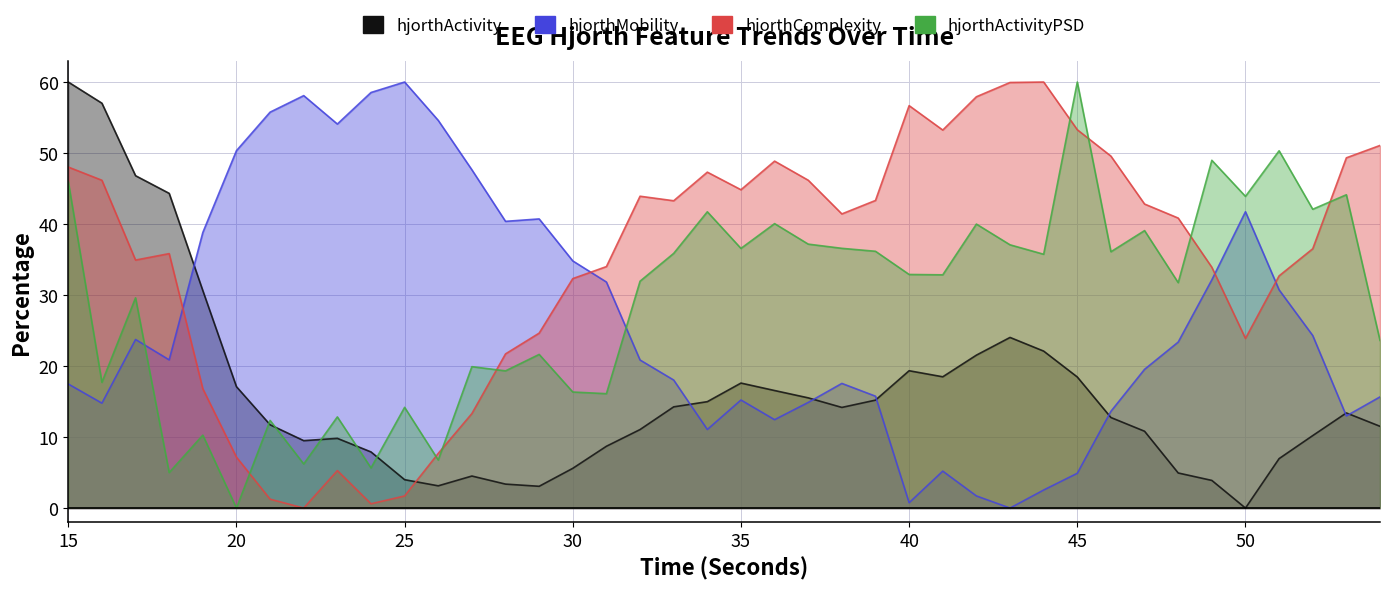

Reading right to left, list all the values displayed in this chart.

hjorthActivity_EEG: 54=11.5	53=13.4	52=10.2	51=7.0	50=0.0	49=3.9	48=4.9	47=10.8	46=12.8	45=18.5	44=22.1	43=24.0	42=21.5	41=18.5	40=19.3	39=15.2	38=14.2	37=15.5	36=16.6	35=17.6	34=15.0	33=14.3	32=11.1	31=8.7	30=5.6	29=3.1	28=3.4	27=4.5	26=3.1	25=4.0	24=7.9	23=9.8	22=9.5	21=11.7	20=17.1	19=30.6	18=44.3	17=46.8	16=57.0	15=60.0
hjorthMobility_EEG: 54=15.7	53=13.0	52=24.3	51=30.7	50=41.7	49=32.1	48=23.4	47=19.5	46=13.6	45=4.9	44=2.5	43=0.0	42=1.7	41=5.2	40=0.8	39=15.8	38=17.6	37=14.9	36=12.4	35=15.2	34=11.1	33=18.0	32=20.9	31=31.8	30=34.8	29=40.7	28=40.4	27=47.6	26=54.6	25=60.0	24=58.5	23=54.1	22=58.1	21=55.8	20=50.3	19=38.8	18=20.9	17=23.7	16=14.8	15=17.5
hjorthComplexity_EEG: 54=51.1	53=49.3	52=36.5	51=32.7	50=23.9	49=33.9	48=40.8	47=42.8	46=49.6	45=53.3	44=60.0	43=59.9	42=57.9	41=53.2	40=56.7	39=43.3	38=41.4	37=46.2	36=48.9	35=44.8	34=47.3	33=43.3	32=43.9	31=34.0	30=32.3	29=24.6	28=21.7	27=13.3	26=7.7	25=1.7	24=0.6	23=5.3	22=0.0	21=1.3	20=7.2	19=16.8	18=35.8	17=34.9	16=46.2	15=48.0
hjorthActivityPSD_EEG: 54=23.6	53=44.1	52=42.1	51=50.3	50=43.9	49=49.0	48=31.7	47=39.1	46=36.1	45=60.0	44=35.7	43=37.1	42=40.0	41=32.8	40=32.9	39=36.2	38=36.6	37=37.2	36=40.1	35=36.6	34=41.7	33=35.9	32=32.0	31=16.1	30=16.3	29=21.6	28=19.3	27=19.9	26=6.8	25=14.2	24=5.7	23=12.8	22=6.2	21=12.3	20=0.0	19=10.3	18=5.0	17=29.6	16=17.7	15=46.0